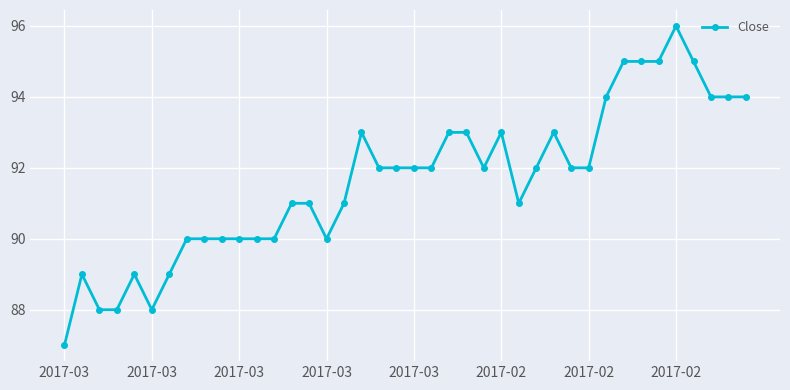

What is the sum of all values?

3665